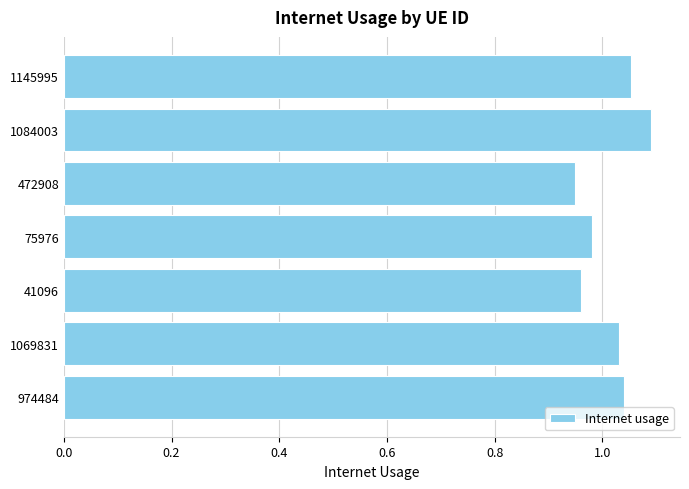

How many distinct data groups are displayed?

1